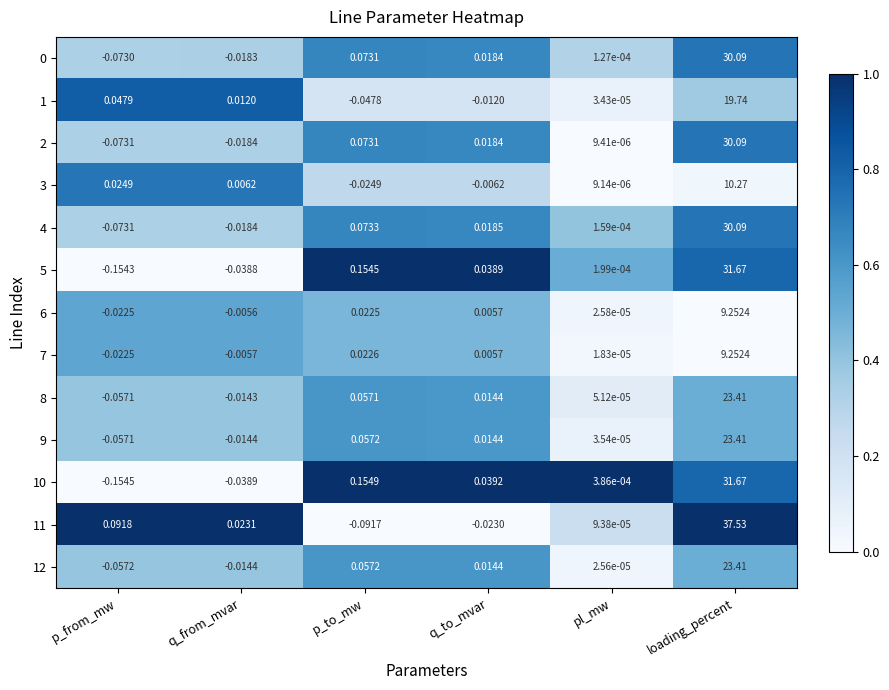

Is the value of 7 at p_from_mw greater than the value of 3 at q_from_mvar?

No